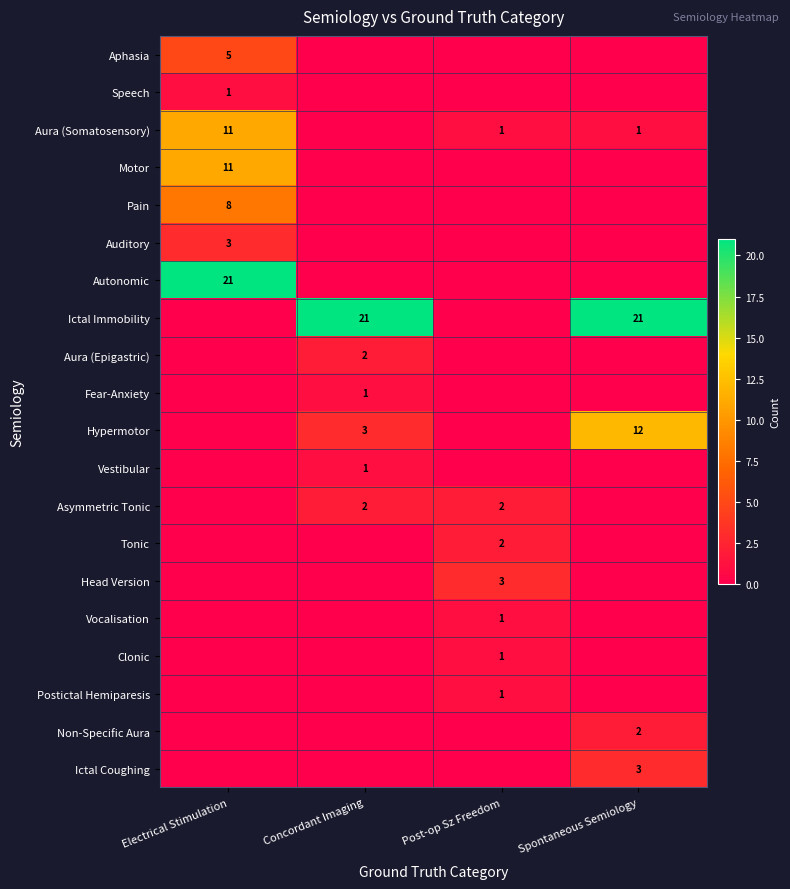

The value of Motor at Electrical Stimulation is 11. True or false?

True